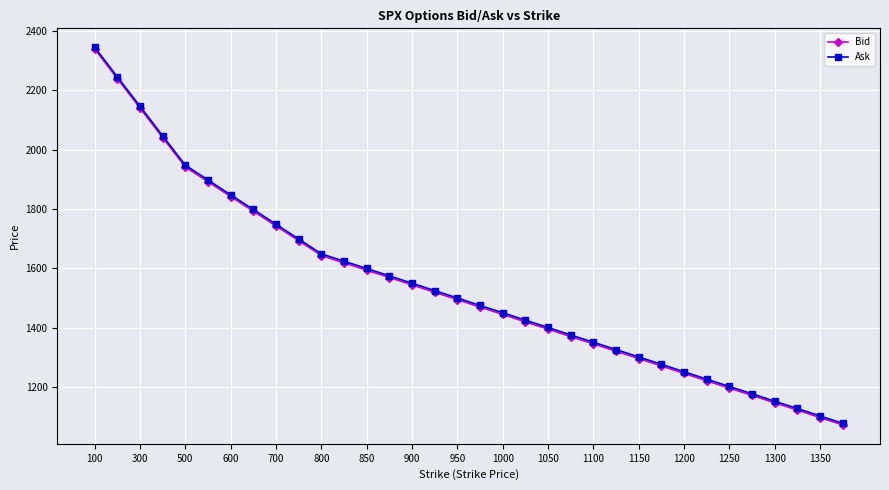

What is the maximum value for Ask?

2345.8